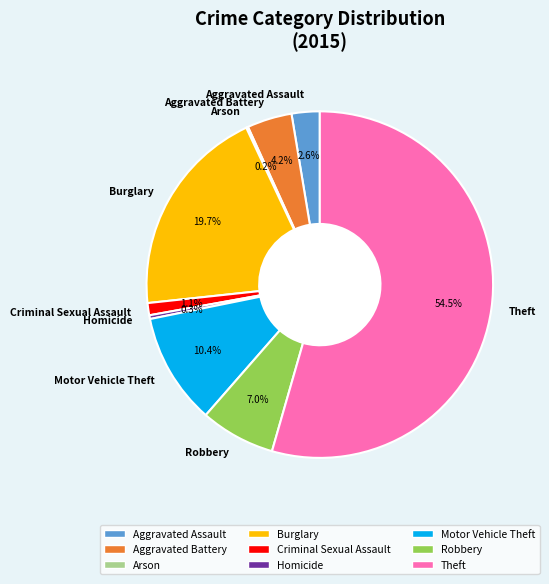

Approximately how many times larger is the value at Theft compared to Motor Vehicle Theft?

5.2